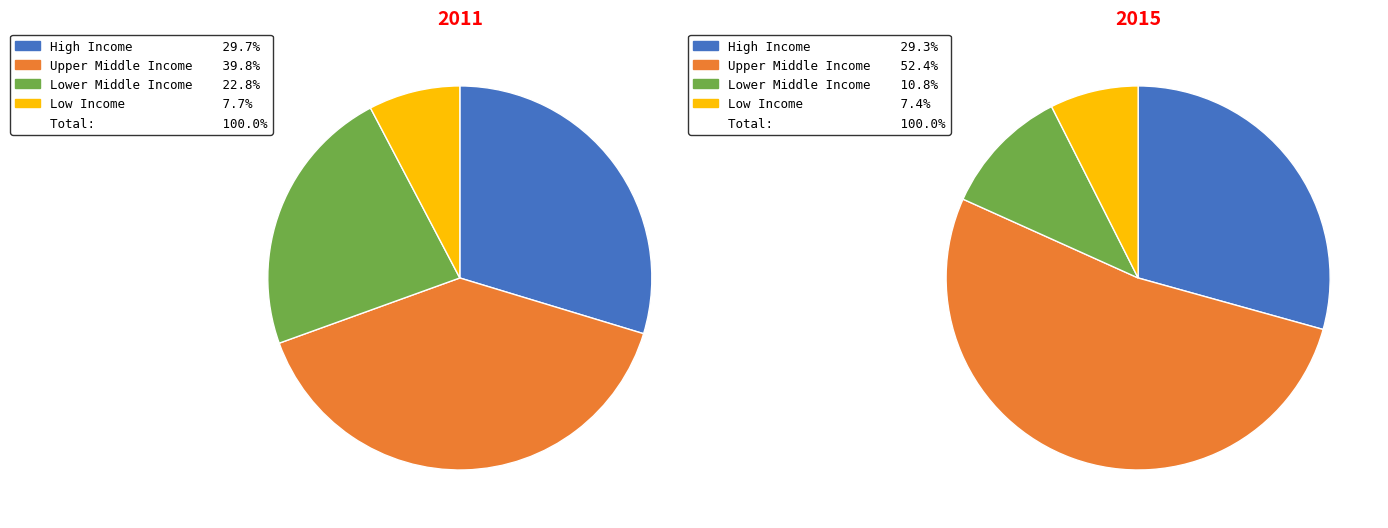

Rank the series by their average value, from highest to lowest.

Upper Middle Income, High Income, Lower Middle Income, Low Income